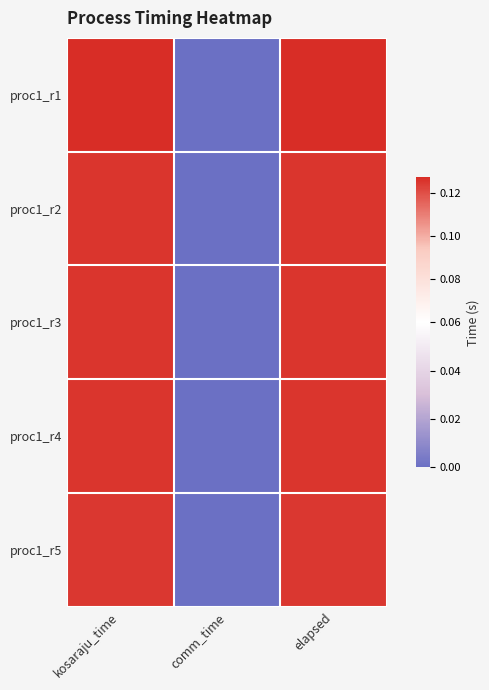

At how many categories does at least one series exceed 0?

2